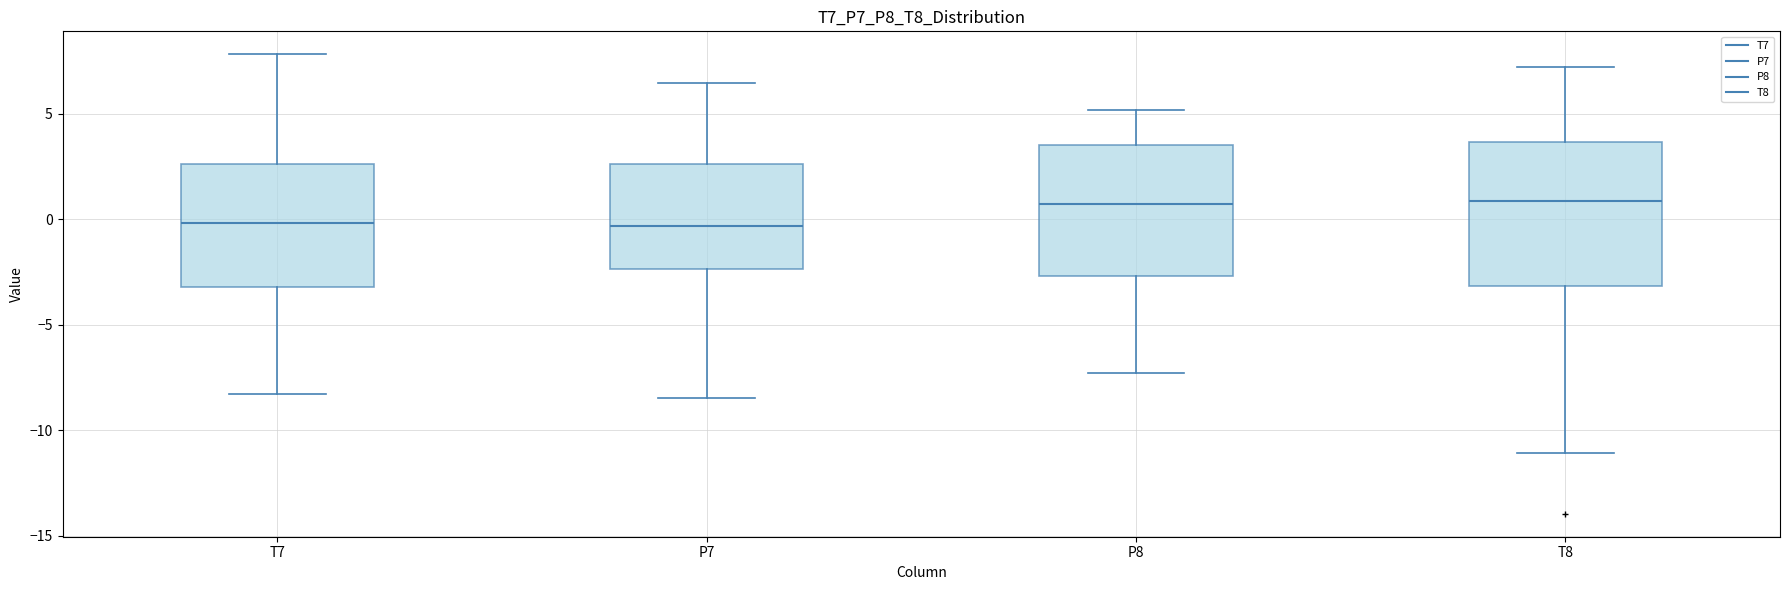

Reading left to right, read every box against the y-axis: the position of its median line, the range the box covers, and the ends of its whiskers. The values are not printed on the chart, so give them approximately, as read against the axis.

T7: median 0.0, box -3.0 to 2.5, whiskers -8.5 to 8.0
P7: median -0.5, box -2.5 to 2.5, whiskers -8.5 to 6.5
P8: median 0.5, box -2.5 to 3.5, whiskers -7.5 to 5.0
T8: median 1.0, box -3.0 to 3.5, whiskers -11.0 to 7.0